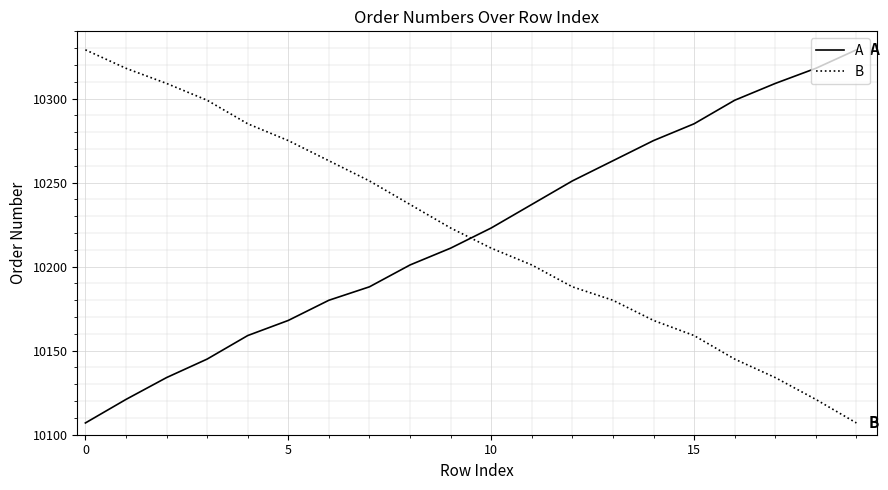

What is the lowest value of the A series?

10107